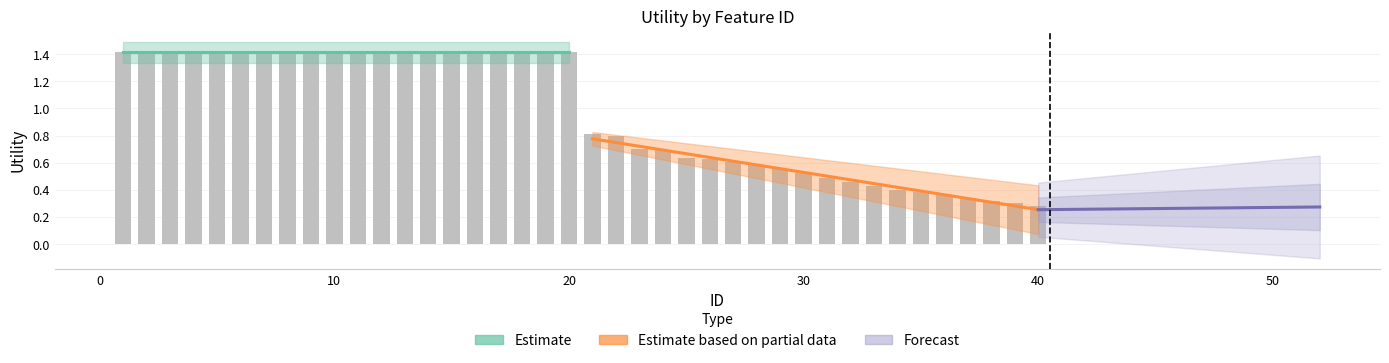

Reading right to left, what are all the values shown in this chart?

40=0.3	39=0.3	38=0.3	37=0.3	36=0.4	35=0.4	34=0.4	33=0.4	32=0.5	31=0.5	30=0.5	29=0.6	28=0.6	27=0.6	26=0.6	25=0.6	24=0.7	23=0.7	22=0.8	21=0.8	20=1.4	19=1.4	18=1.4	17=1.4	16=1.4	15=1.4	14=1.4	13=1.4	12=1.4	11=1.4	10=1.4	9=1.4	8=1.4	7=1.4	6=1.4	5=1.4	4=1.4	3=1.4	2=1.4	1=1.4